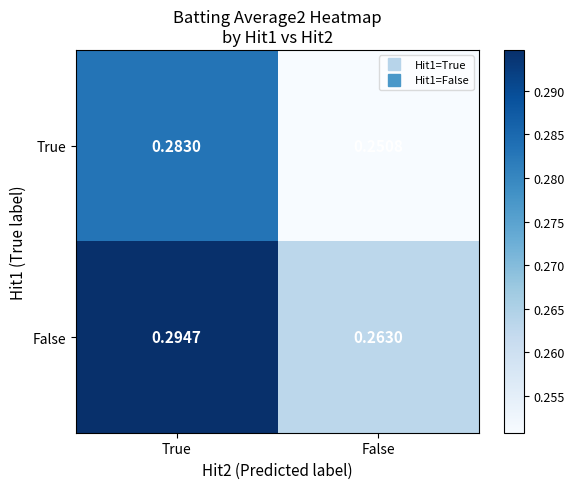

Which series has the widest spread of values?

True